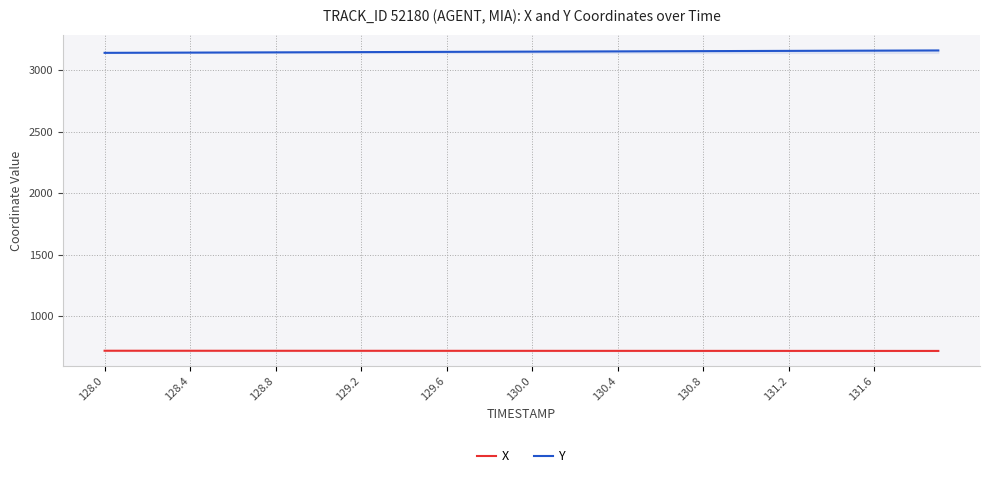

What is the maximum value shown in the chart?

3161.9